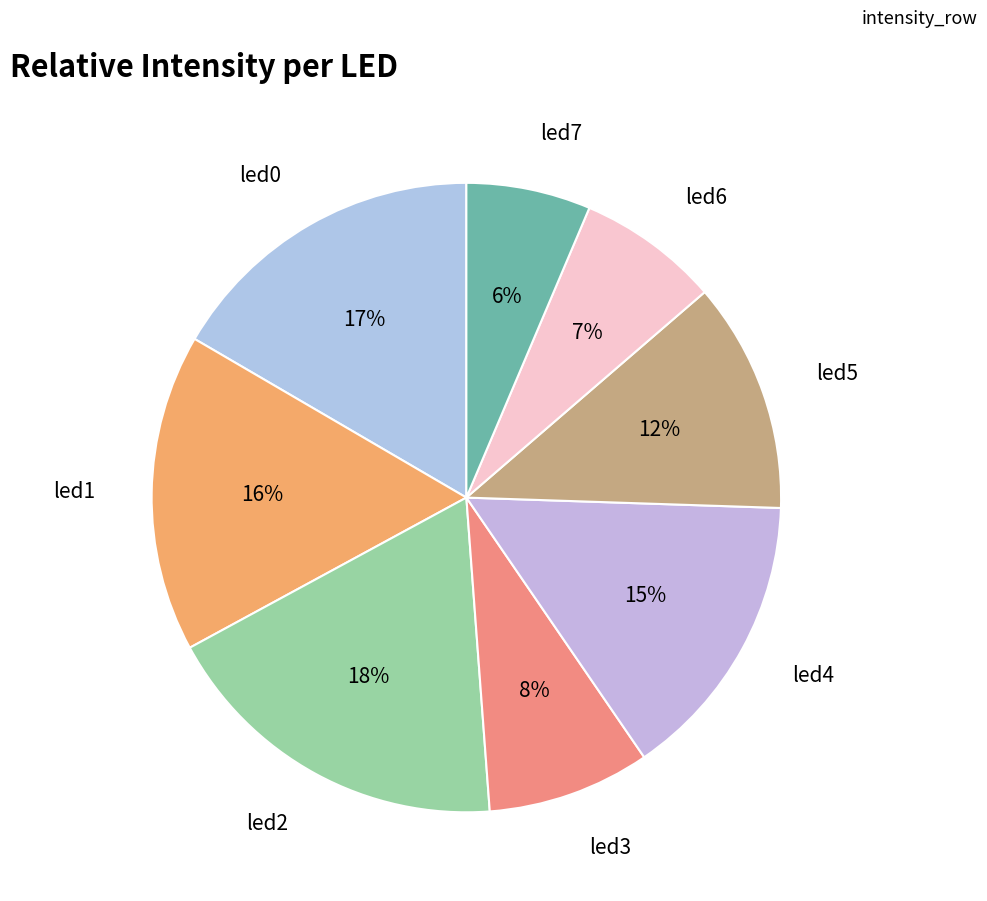

How many segments does this pie chart have?

8